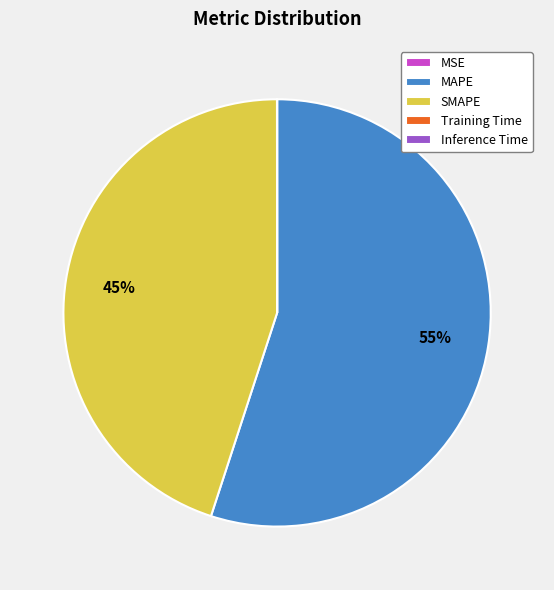

What is the majority slice?

MAPE